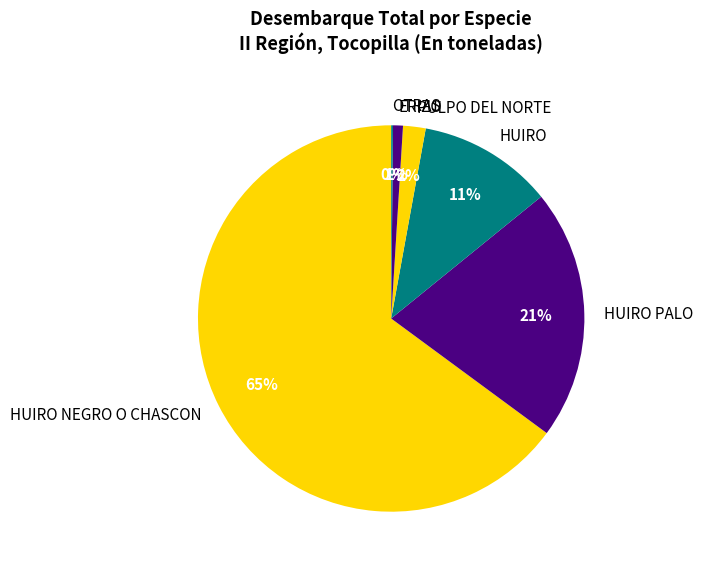

What is the ratio of the value at HUIRO PALO to the value at HUIRO?

1.9